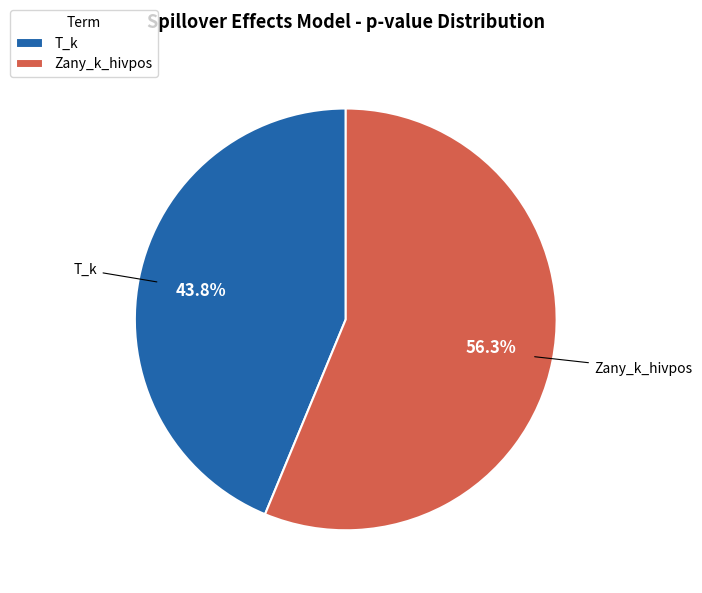

How many segments does this pie chart have?

2